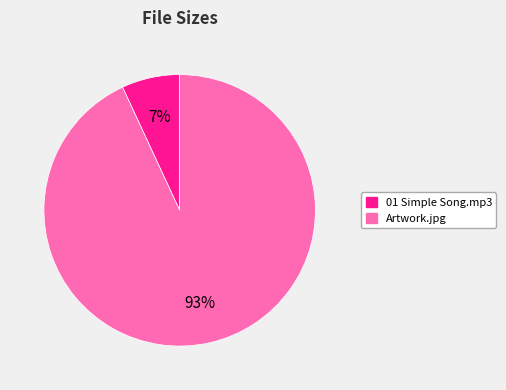

How many segments does this pie chart have?

2